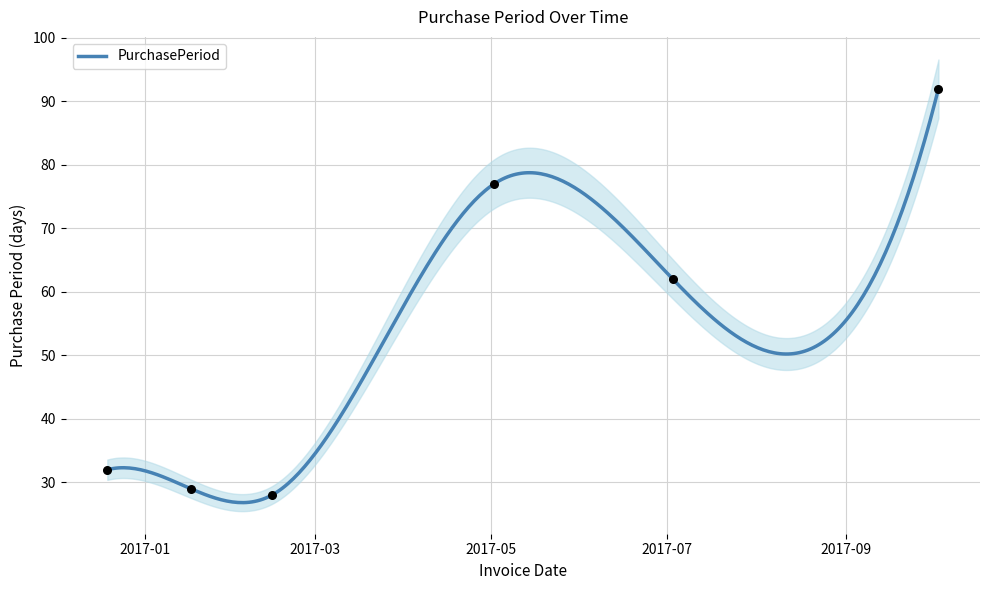

Between 2017-05-02 and 2017-02-14, which is larger?

2017-05-02